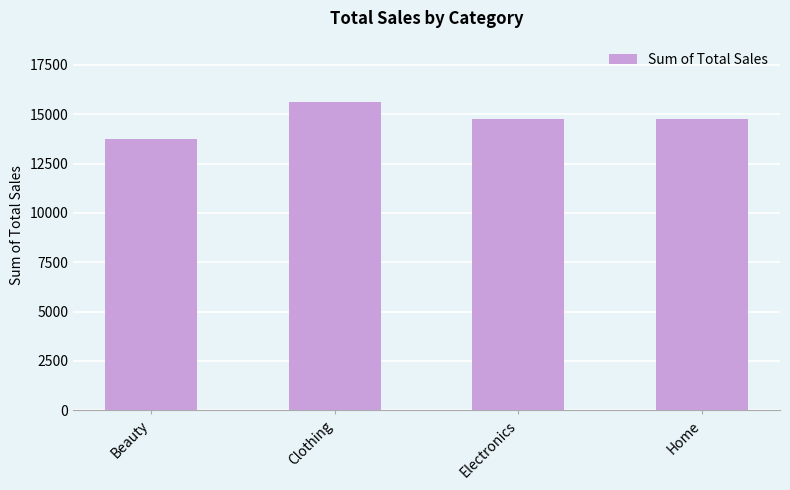

What is the value of the 3rd bar from the left?

14786